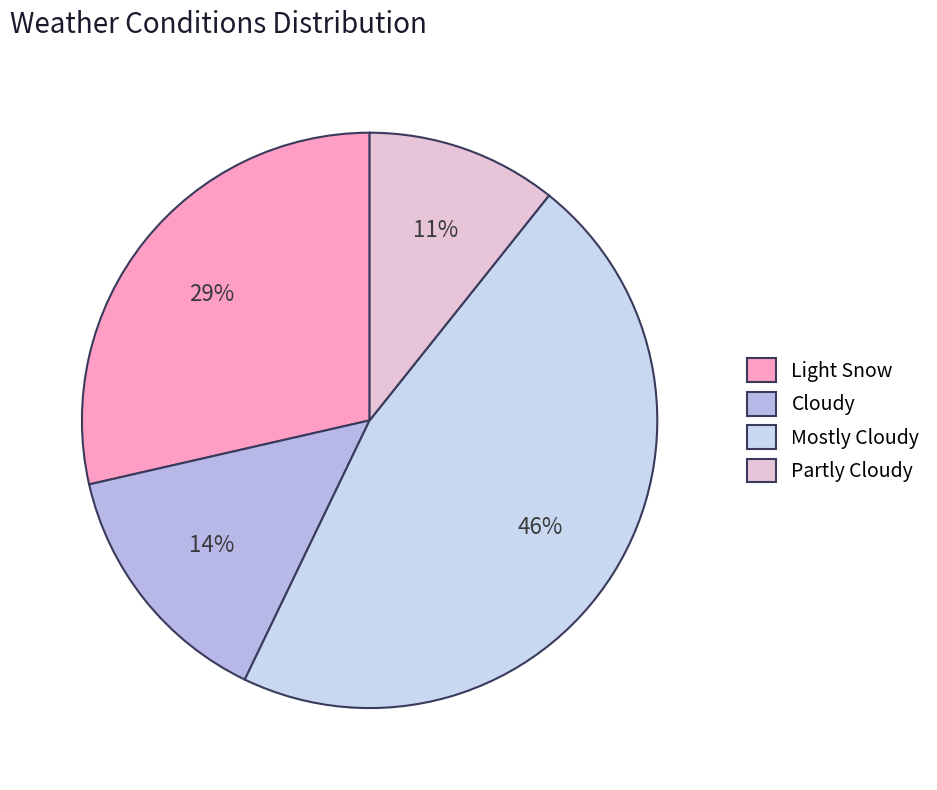

To the nearest percent, what portion does Partly Cloudy represent?

11%